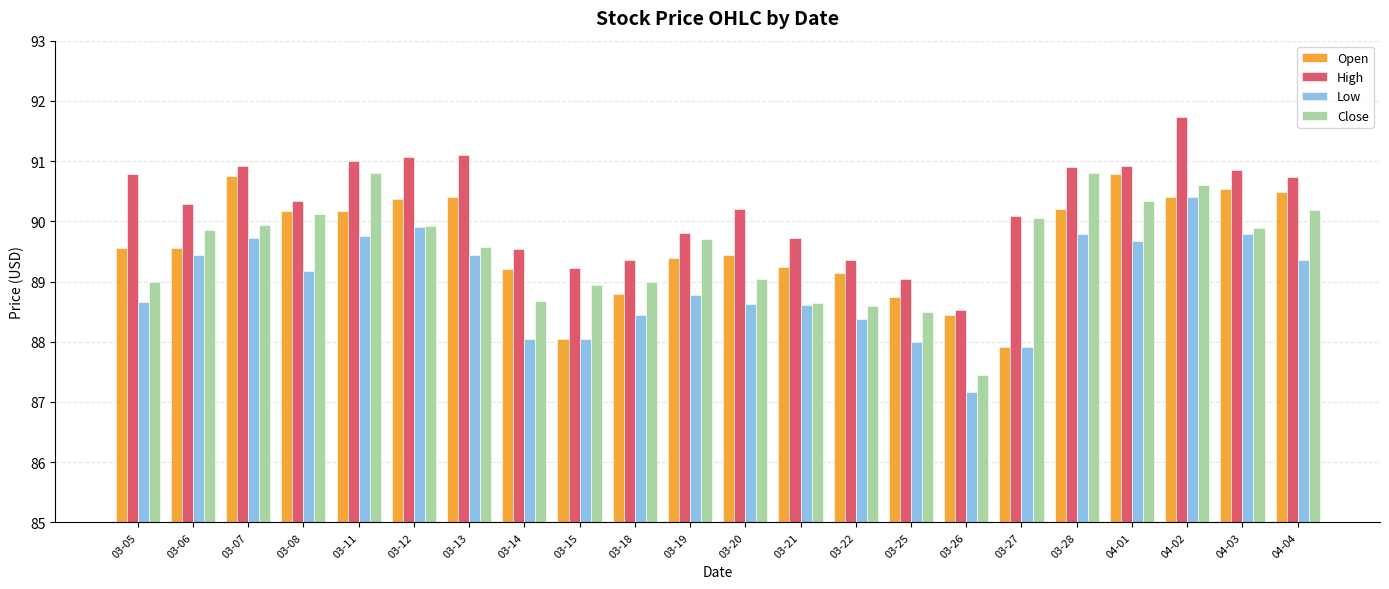

What is the smallest value displayed?

87.2